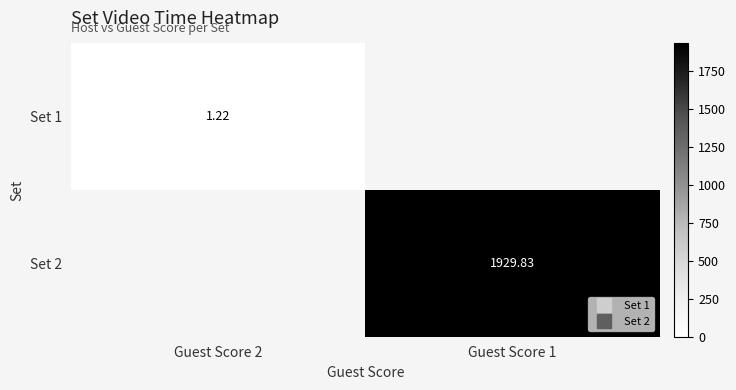

List the labels in order of Set 2 value, largest first.

Guest Score 2, Guest Score 1